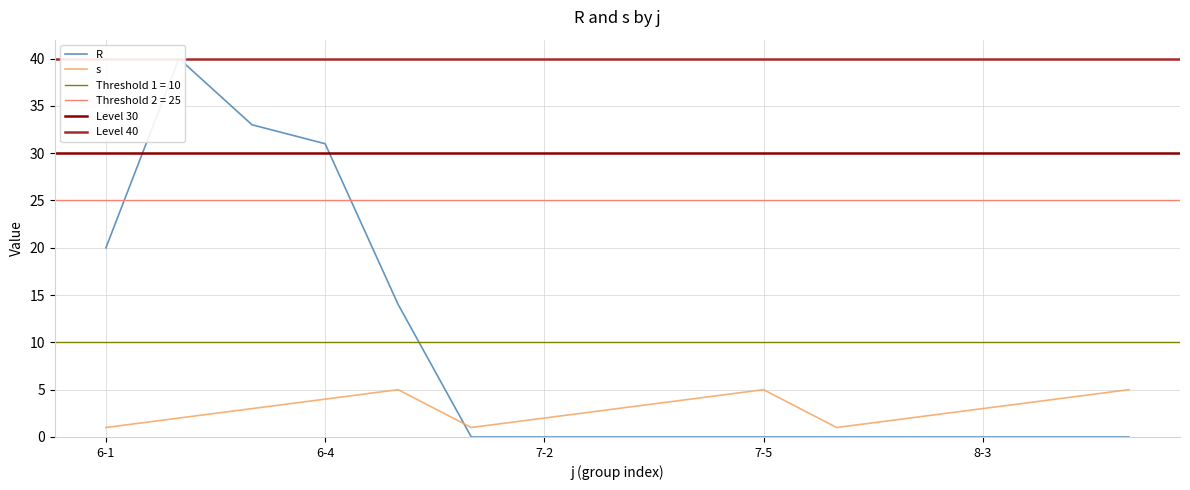

Which series ends up on top after the final intersection of s and R?

s